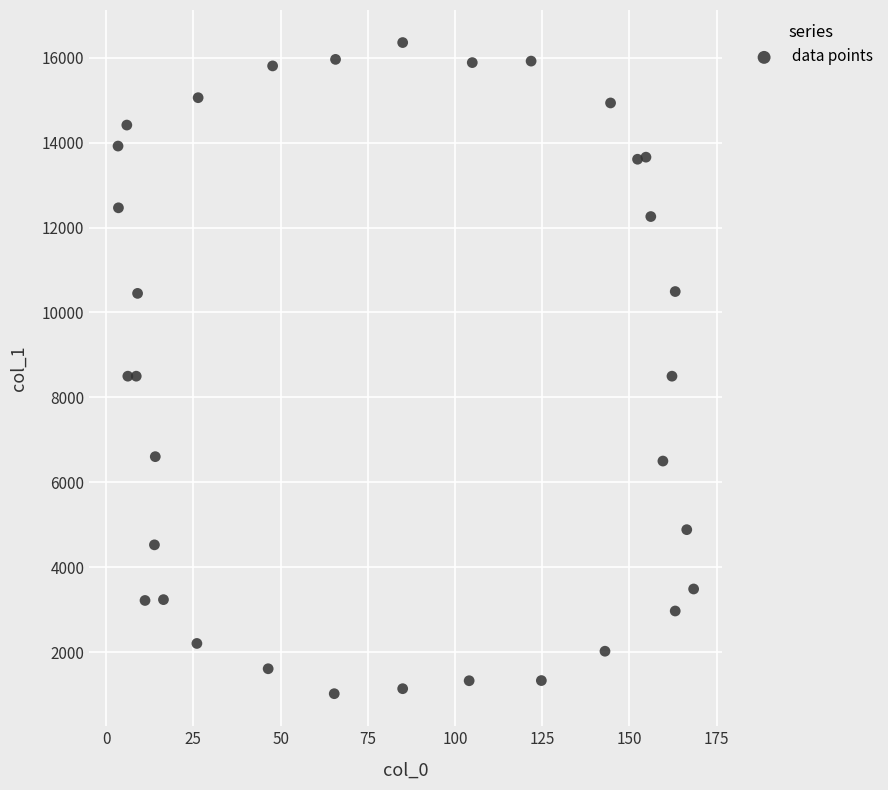

What is the range of Y values (max minus min)?

15334.1